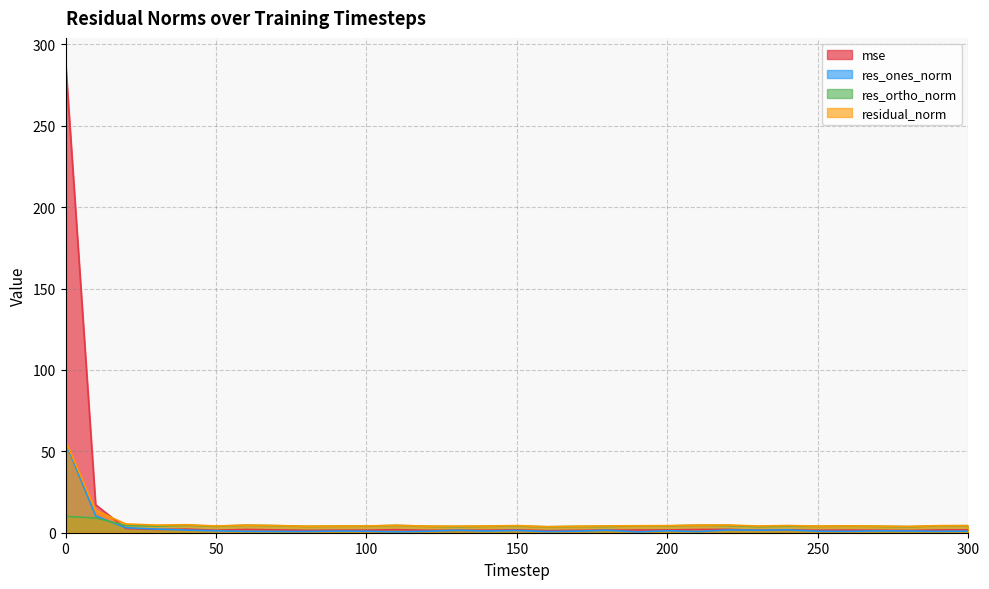

Which series changed the most between 270 and 280?

residual_norm